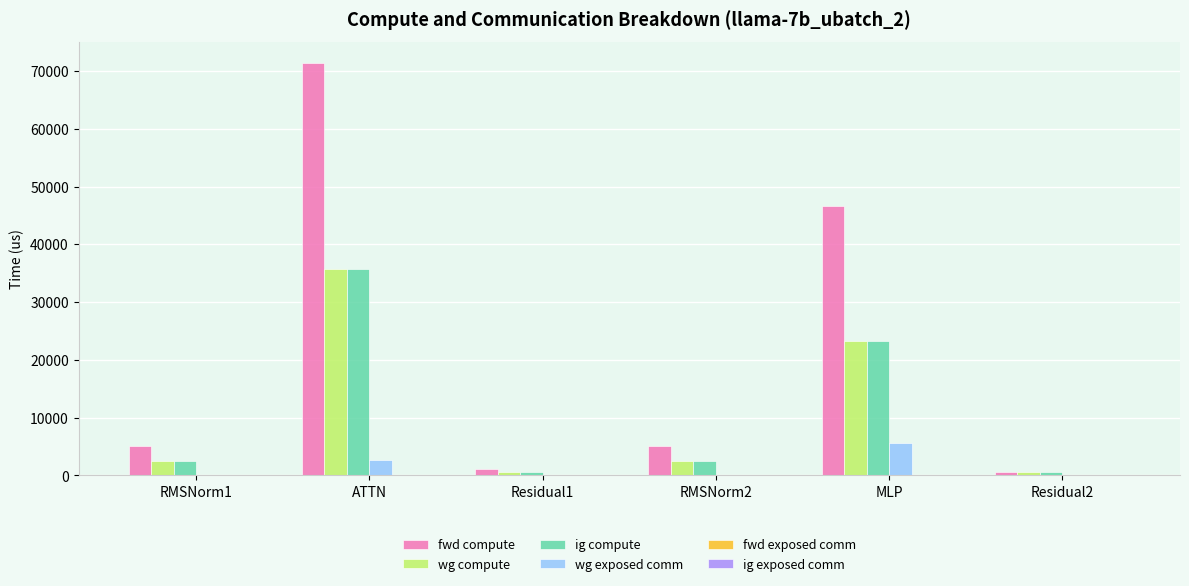

Reading right to left, what are all the values shown in this chart?

fwd compute: Residual2=543.8	MLP=46707.3	RMSNorm2=5035.0	Residual1=1087.5	ATTN=71430.6	RMSNorm1=5035.0
wg compute: Residual2=543.8	MLP=23353.6	RMSNorm2=2517.5	Residual1=543.8	ATTN=35715.3	RMSNorm1=2517.5
ig compute: Residual2=543.8	MLP=23353.6	RMSNorm2=2517.5	Residual1=543.8	ATTN=35715.3	RMSNorm1=2517.5
wg exposed comm: Residual2=0.0	MLP=5607.3	RMSNorm2=0.0	Residual1=0.0	ATTN=2708.1	RMSNorm1=0.0